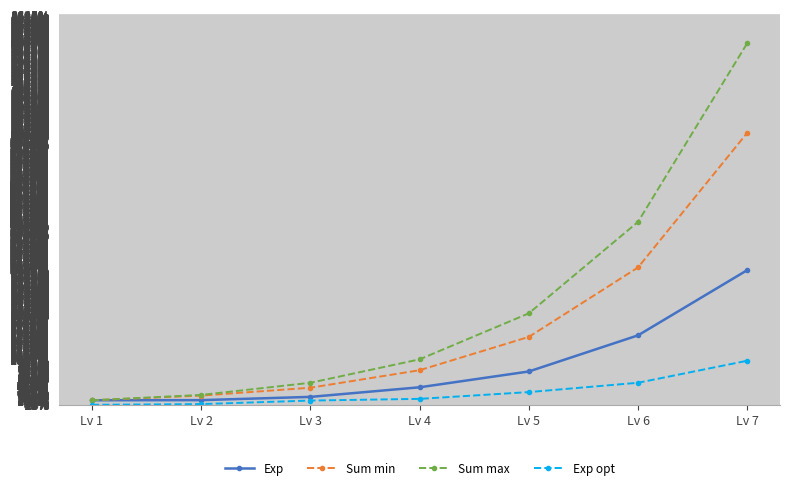

What are all the series names shown in the legend?

Exp, Sum min, Sum max, Exp opt